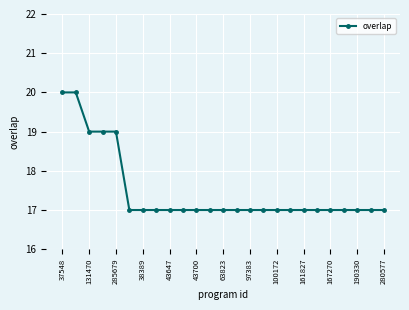

What is the average value?

17